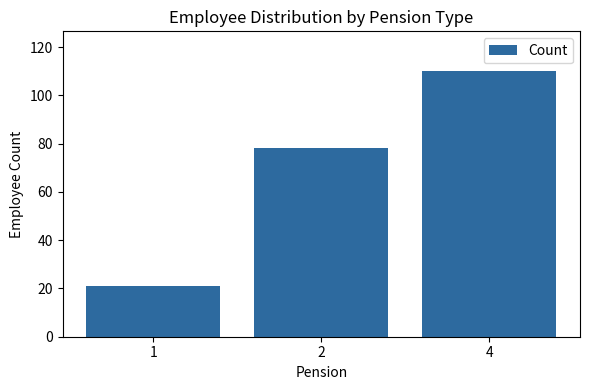

Reading left to right, list all the values displayed in this chart.

1=21	2=78	4=110